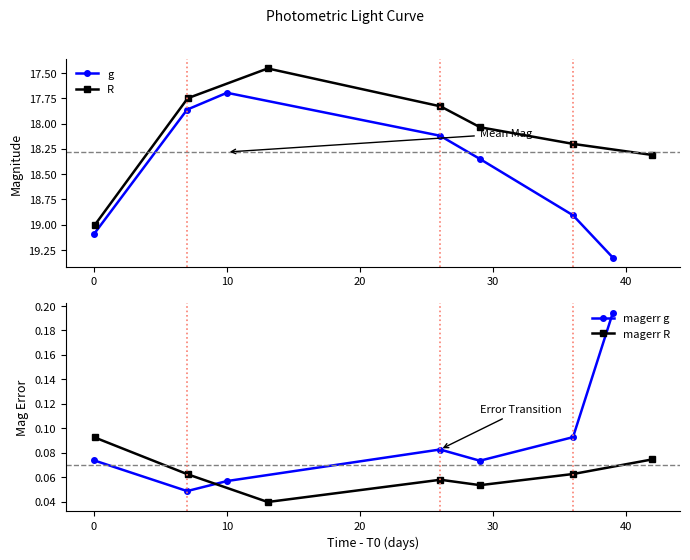

In g, how many points are lower than both neighbors (excluding endpoints)?

1